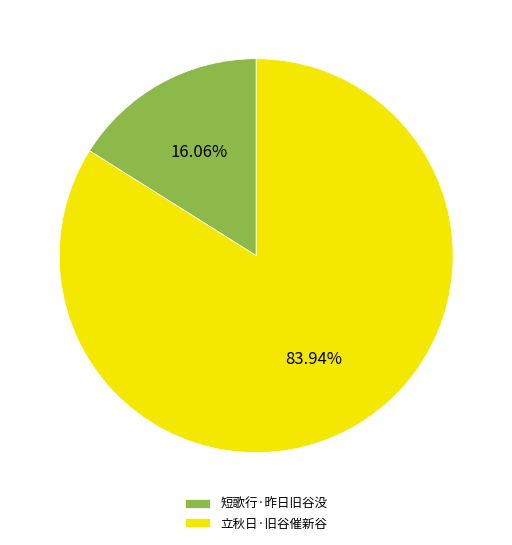

To the nearest percent, what is the combined percentage of 立秋日·旧谷催新谷 and 短歌行·昨日旧谷没?

100%